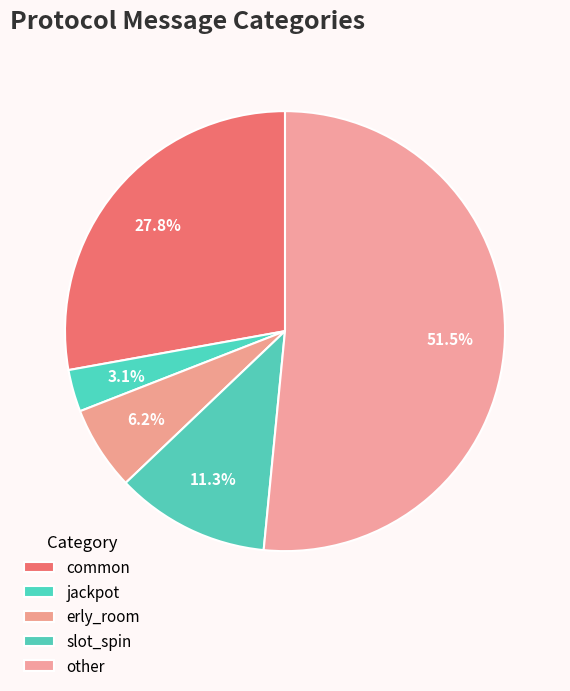

What is the largest slice in the pie chart?

other